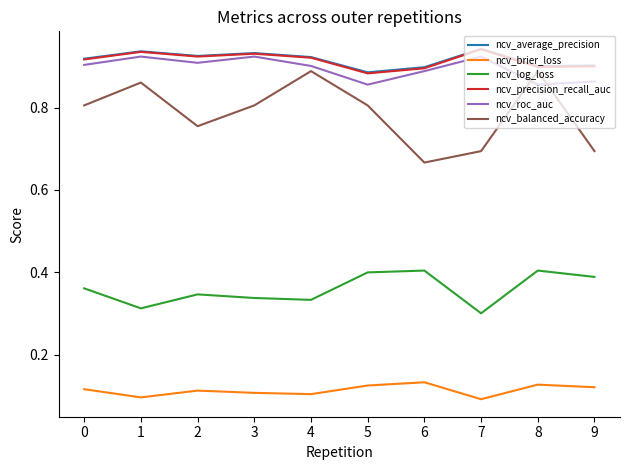

At which label does ncv_balanced_accuracy reach its minimum?

6